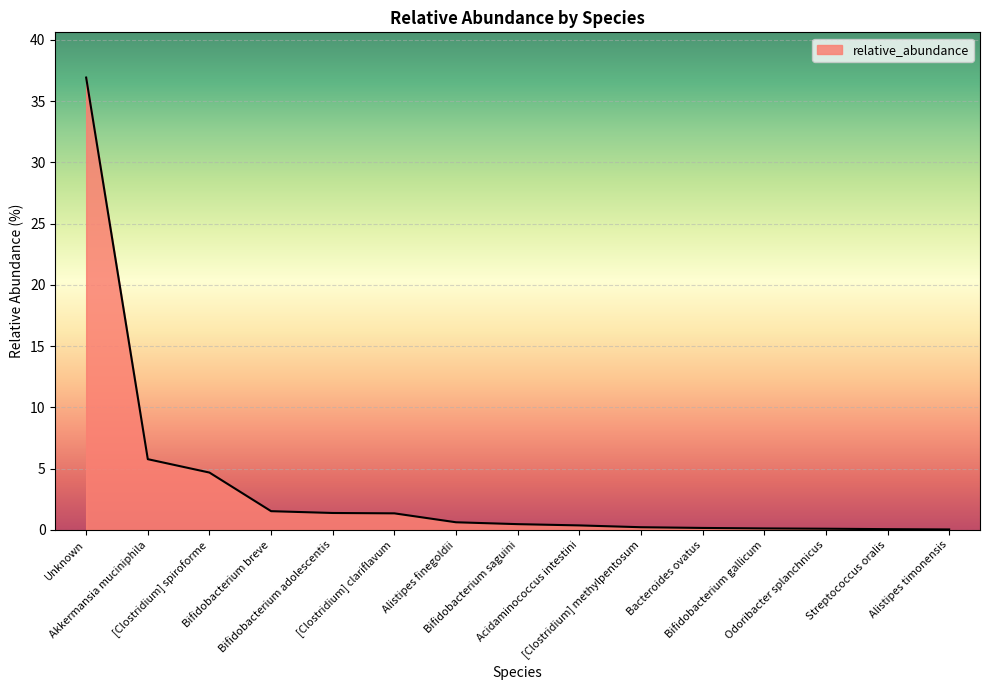

What is the sum of the values at Bacteroides ovatus and Alistipes finegoldii?

0.8